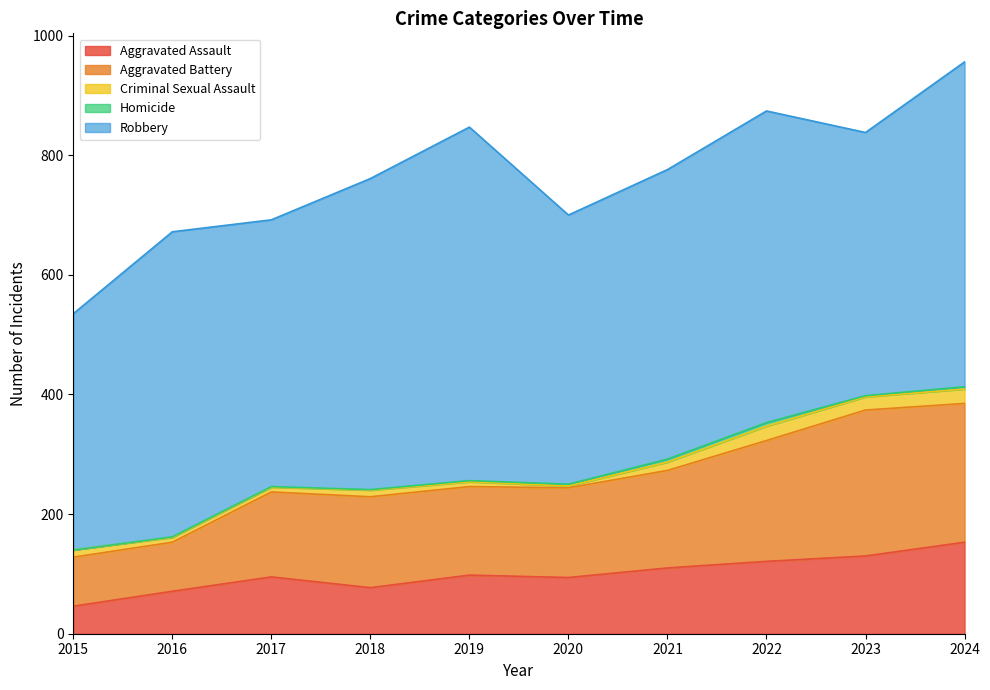

The value of Aggravated Battery at 2021 is 163. True or false?

True